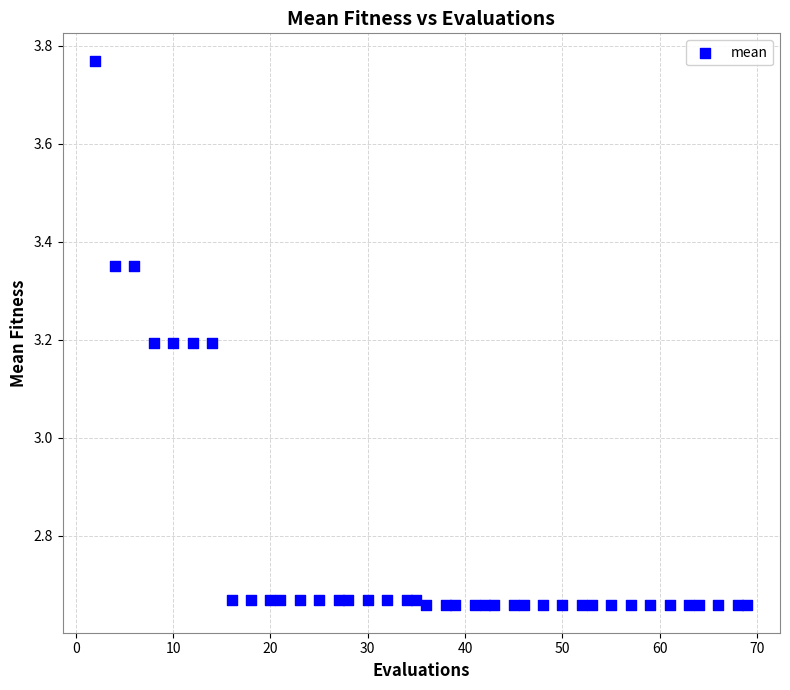

What is the range of X values (max minus min)?

67.0